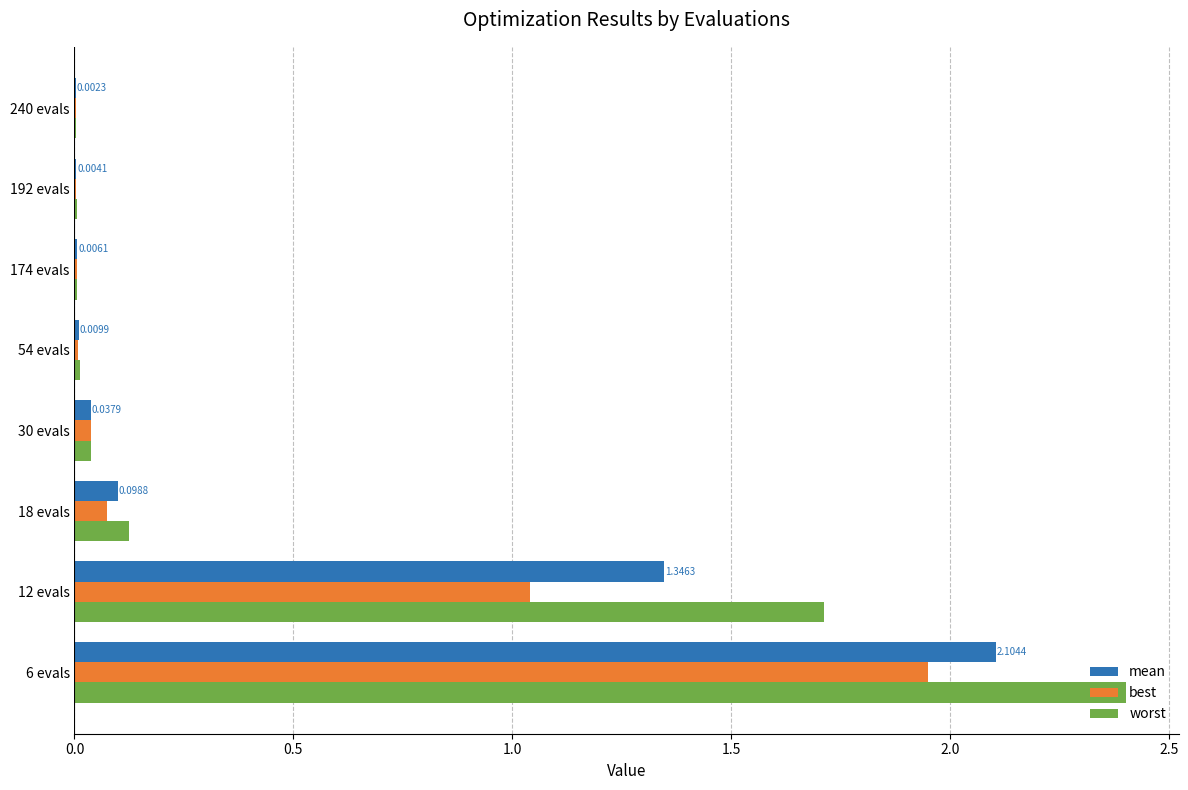

What is the sum of all best values?

3.1